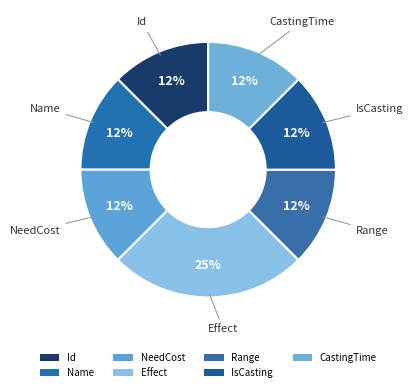

To the nearest percent, what is the combined percentage of Id and NeedCost?

25%